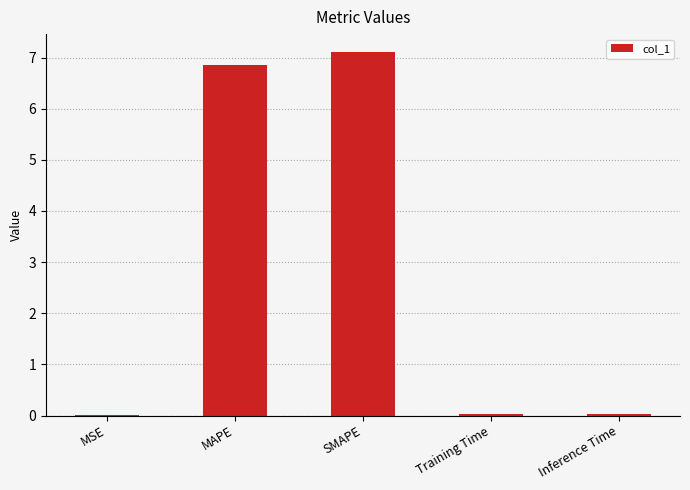

What is the greatest value displayed?

7.1